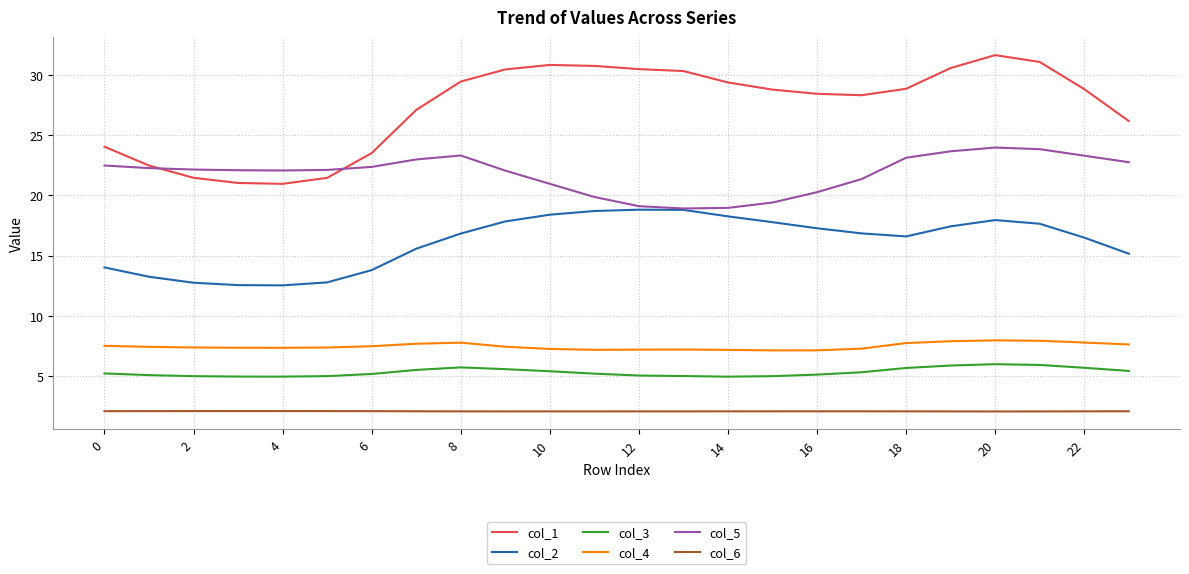

Which series has the largest total across all categories?

col_1